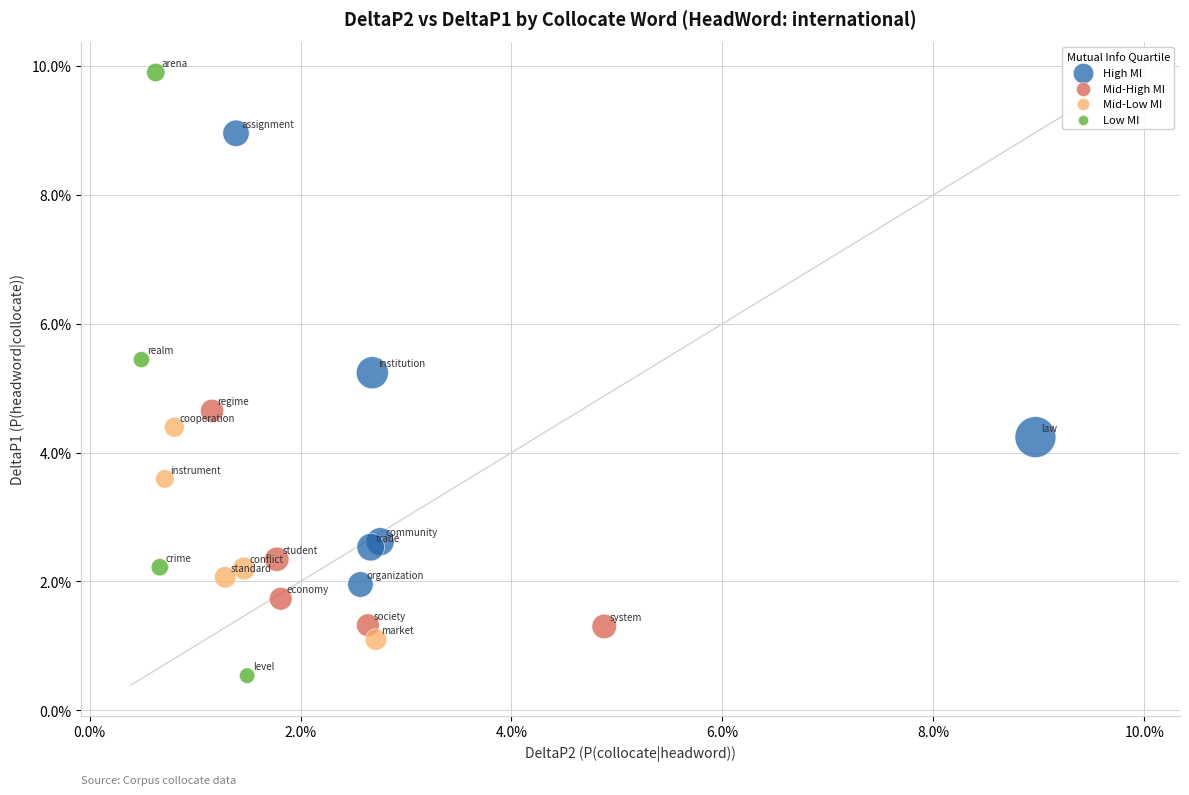

What are all the series names shown in the legend?

High MI, Mid-High MI, Mid-Low MI, Low MI